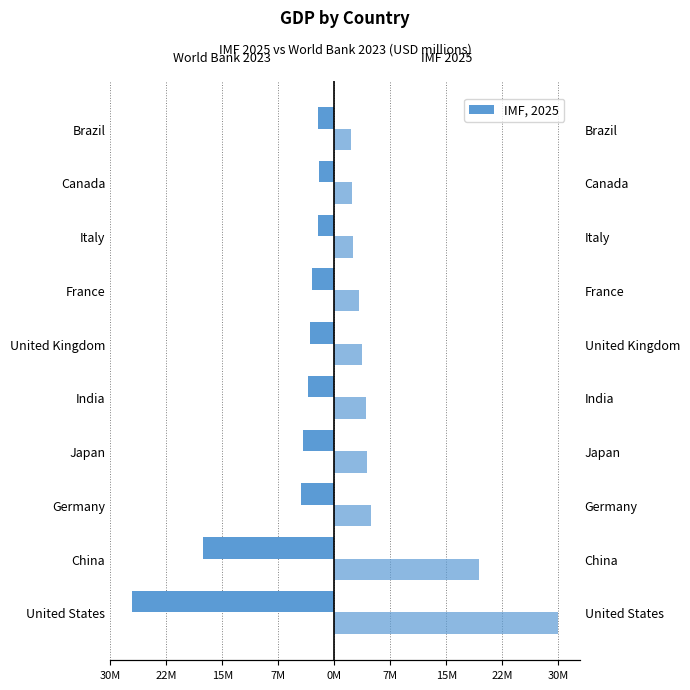

At how many categories does at least one series exceed 9022390?

2